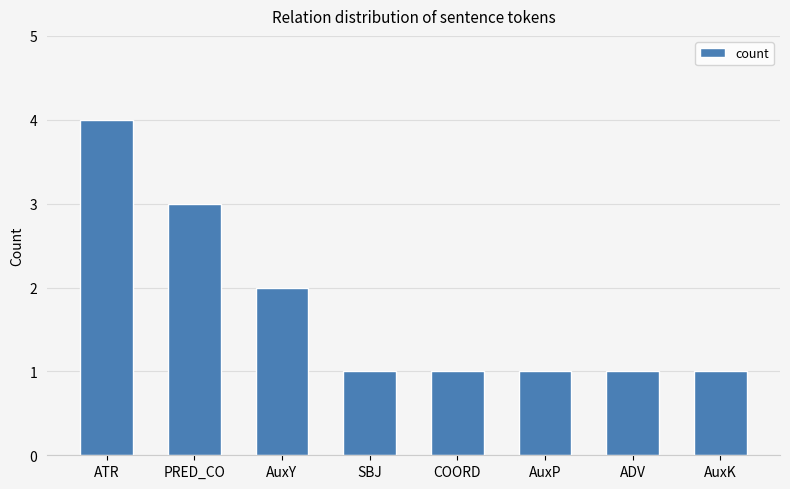

Reading right to left, extract all data points from this chart.

AuxK=1	ADV=1	AuxP=1	COORD=1	SBJ=1	AuxY=2	PRED_CO=3	ATR=4